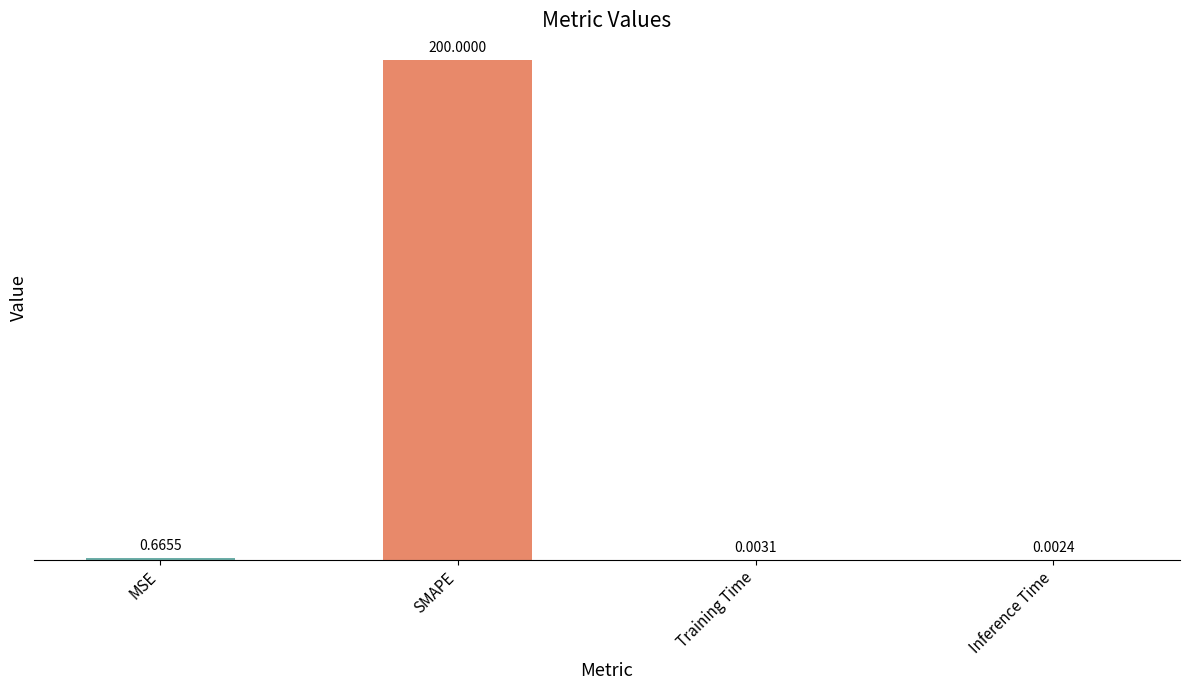

What is the change in value from MSE to SMAPE?

+199.3